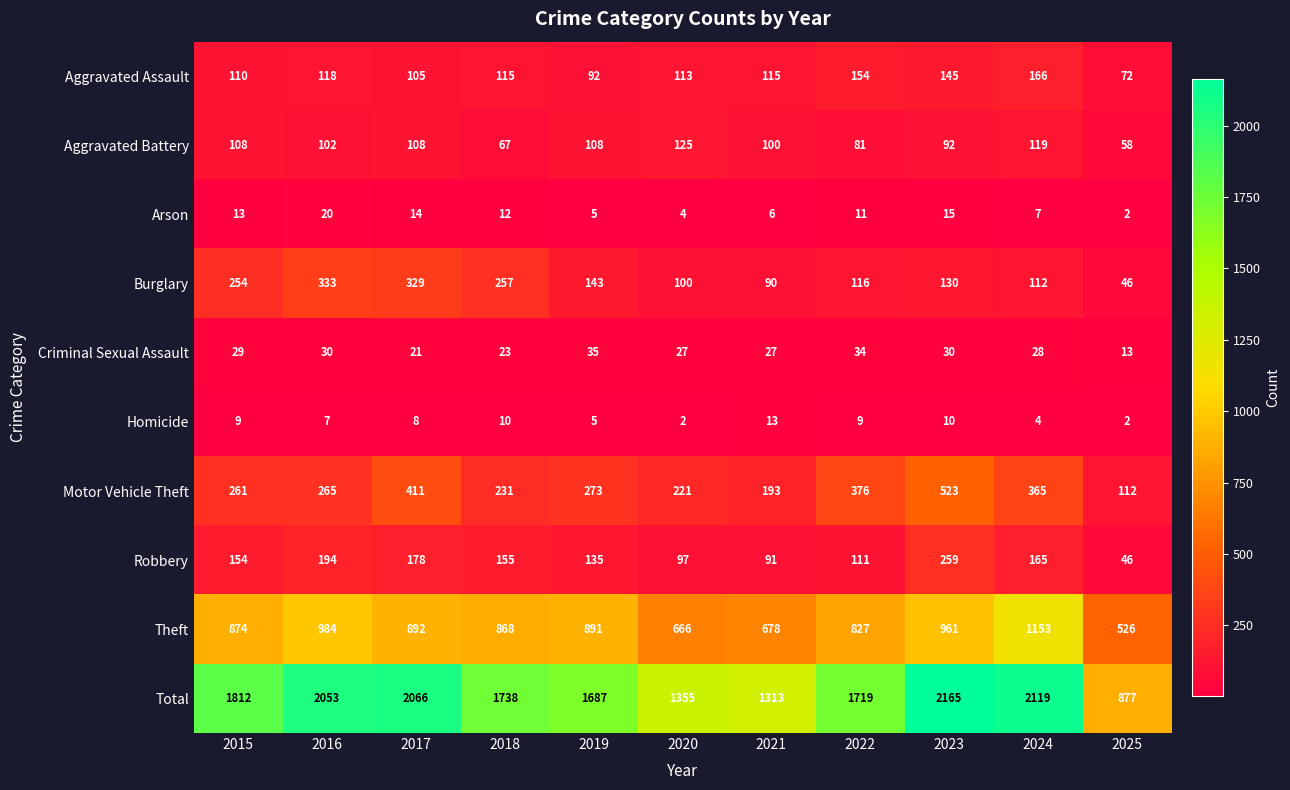

Which series has the largest range (max minus min)?

Total